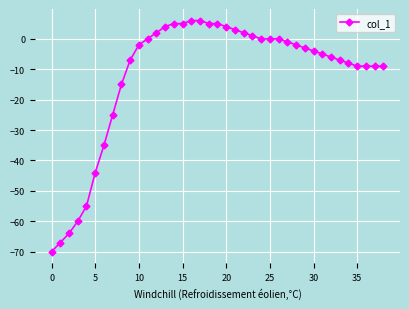

What is the sum of all values?

-468